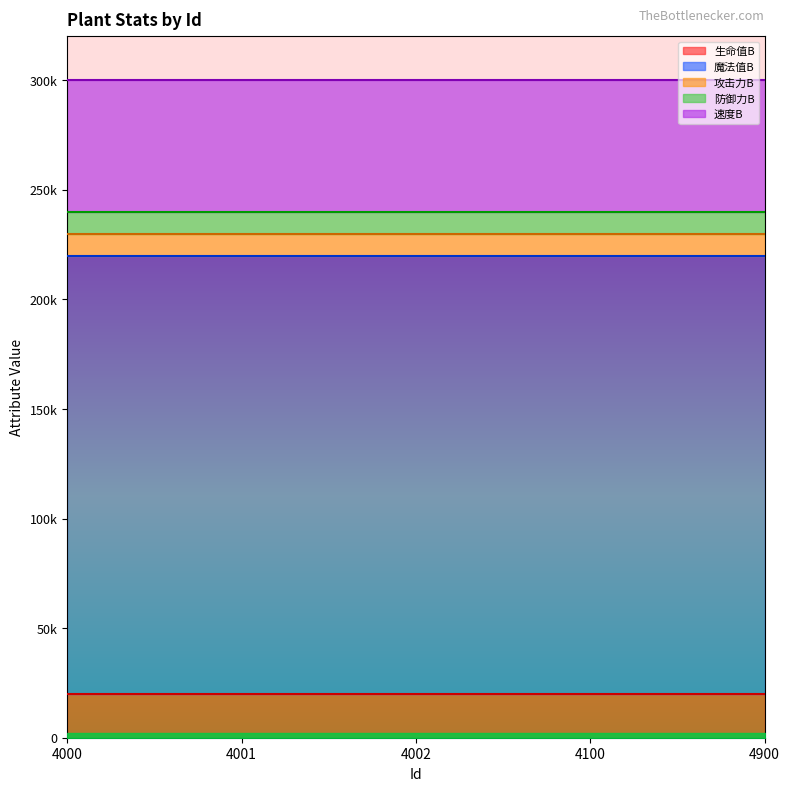

How many lines are shown in the chart?

5